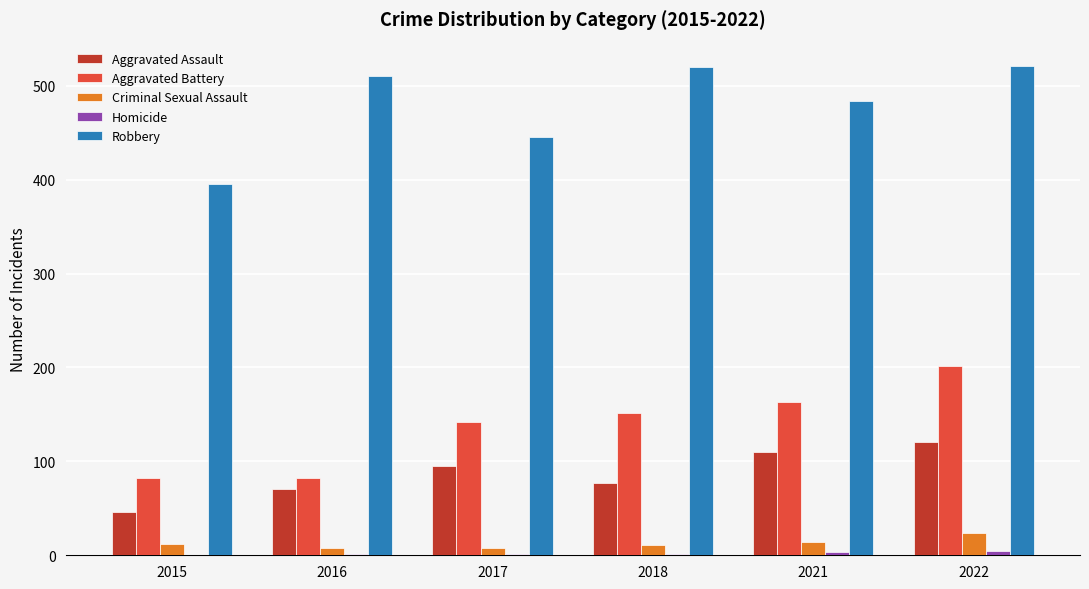

Which series has the largest total across all categories?

Robbery